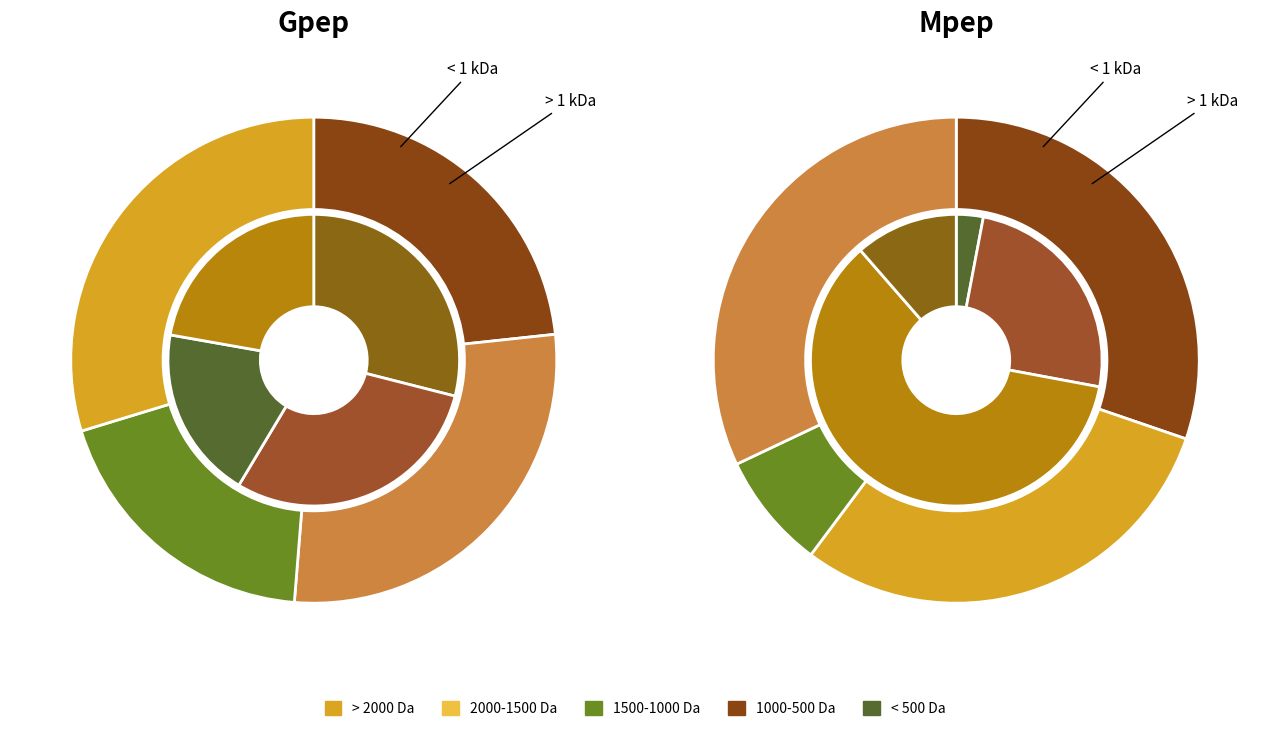

How many segments does this pie chart have?

4